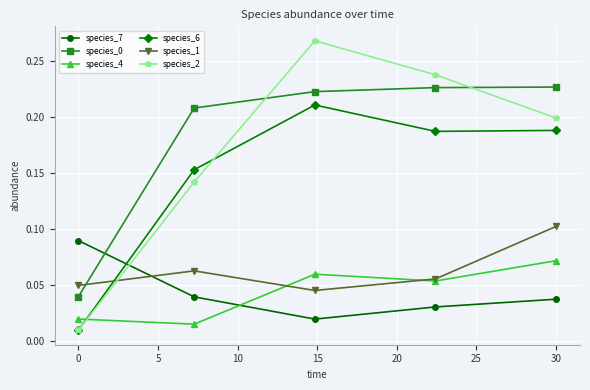

How many times do species_6 and species_4 cross each other?

1